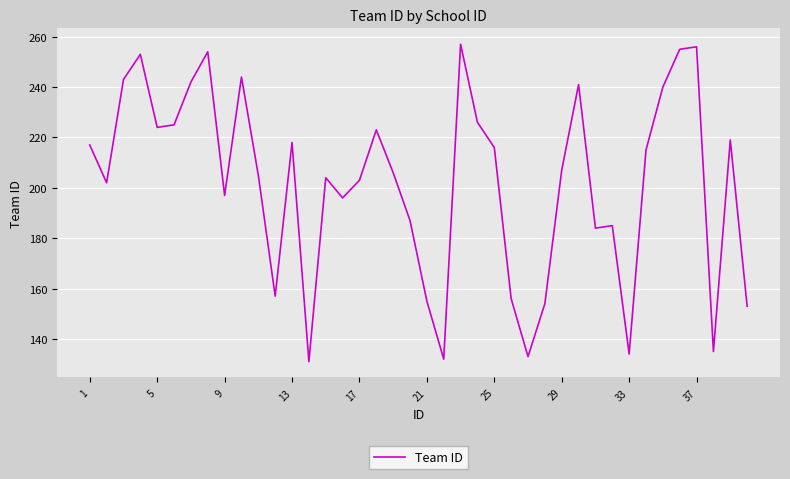

What is the minimum value shown in the chart?

131